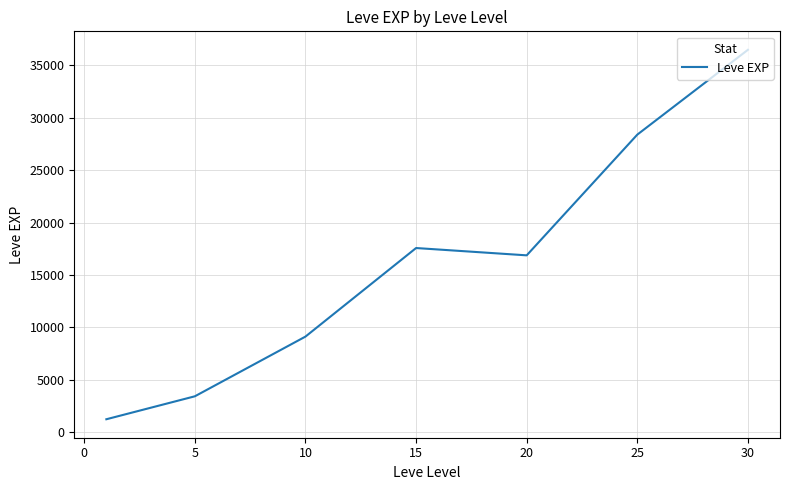

What is the greatest value displayed?

36492.5